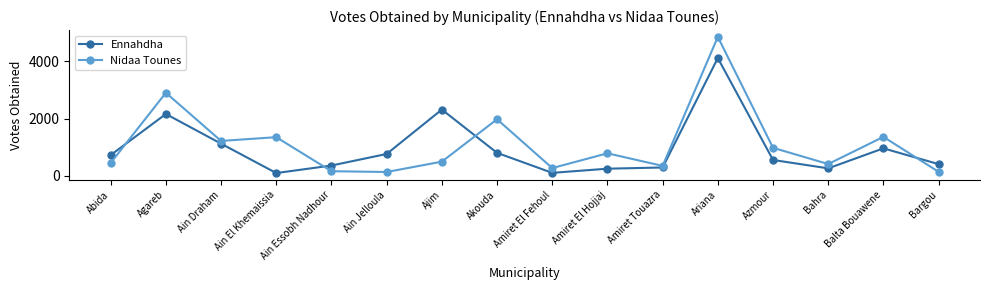

The Nidaa Tounes series shows 499 at Ajim. True or false?

True